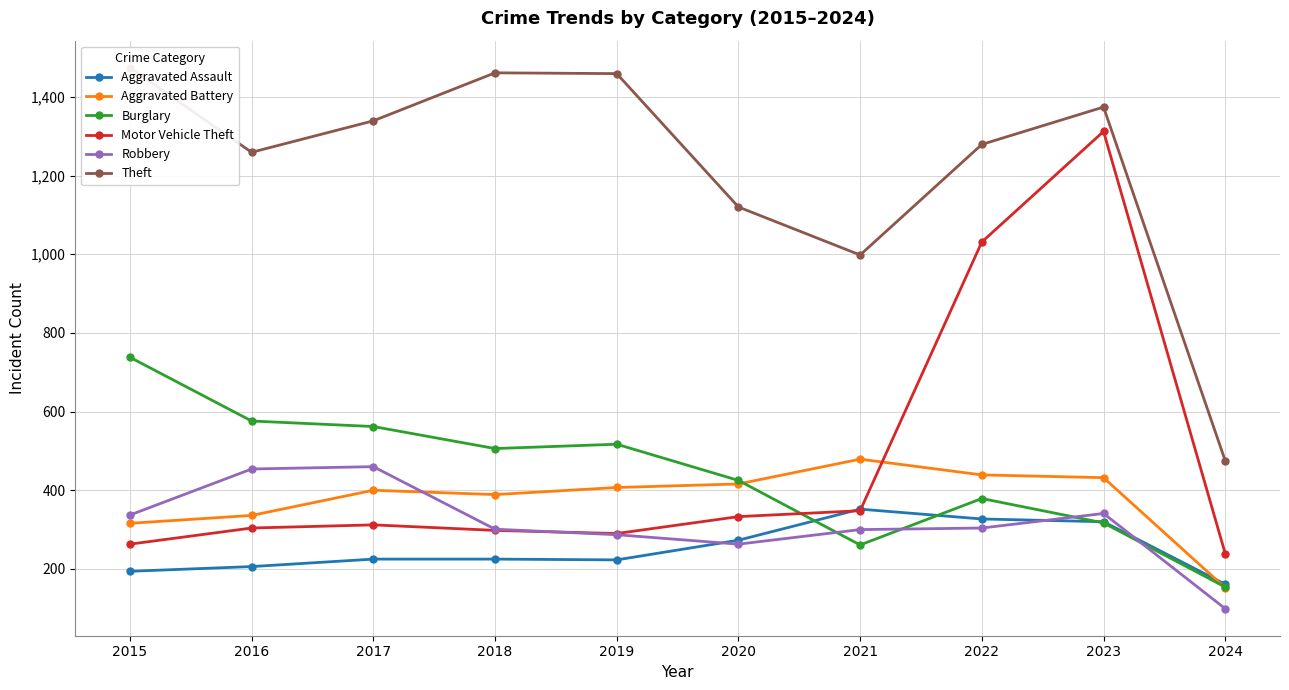

At how many categories does at least one series exceed 664?

9